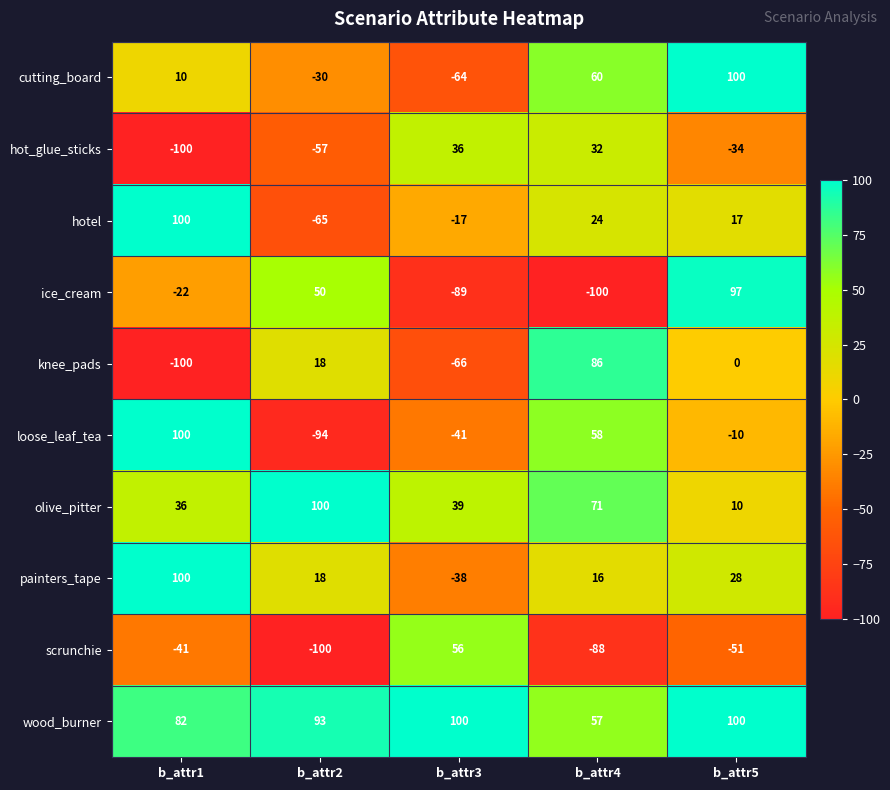

What is the approximate value of painters_tape at b_attr2?

18